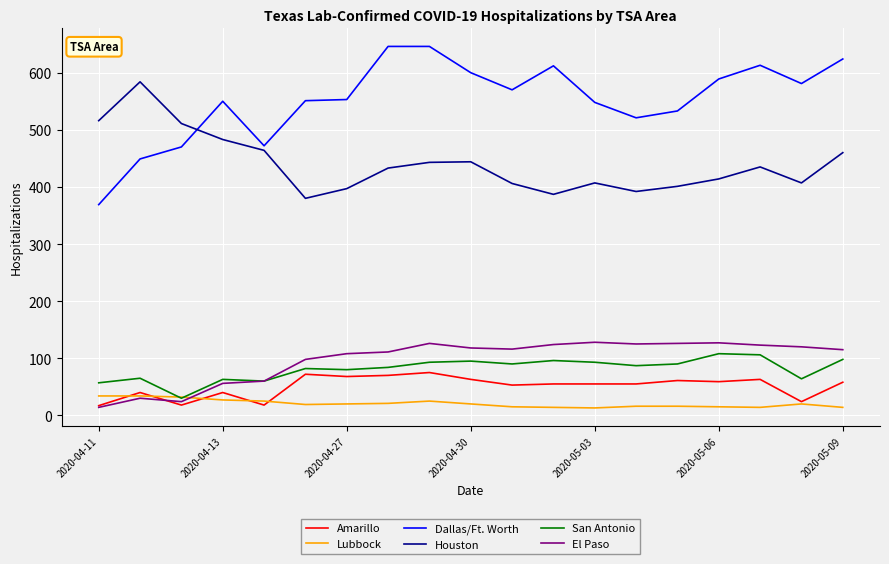

Which series has the largest range (max minus min)?

Dallas/Ft. Worth